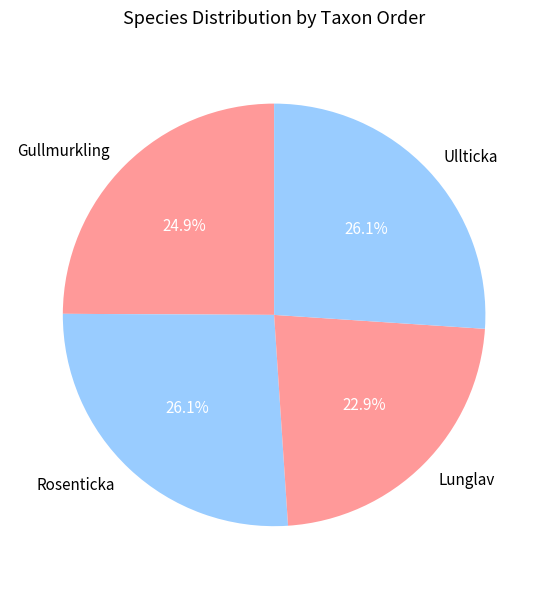

Between Gullmurkling and Rosenticka, which is larger?

Rosenticka